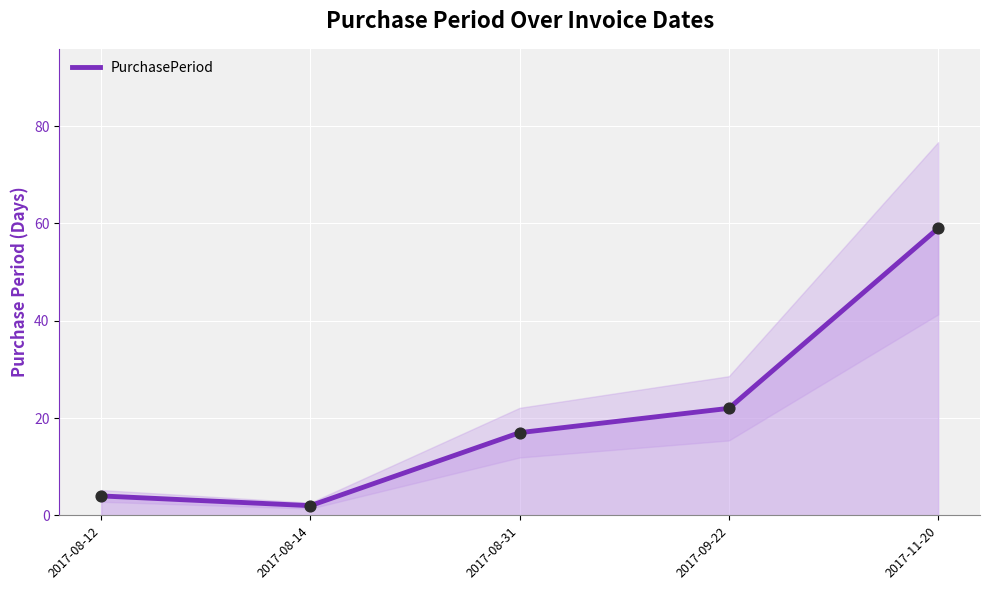

What is the ratio of the value at 2017-08-14 to the value at 2017-09-22?

0.1